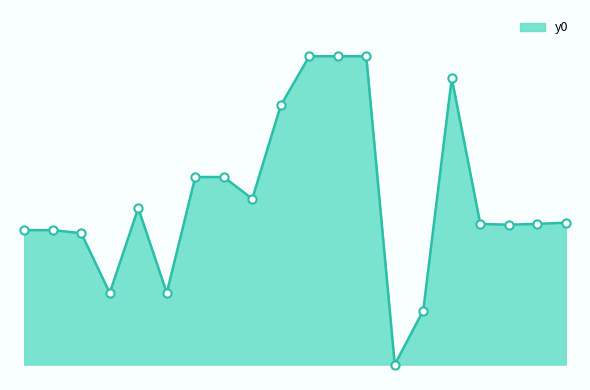

Is this an area chart (filled region under the line)?

Yes